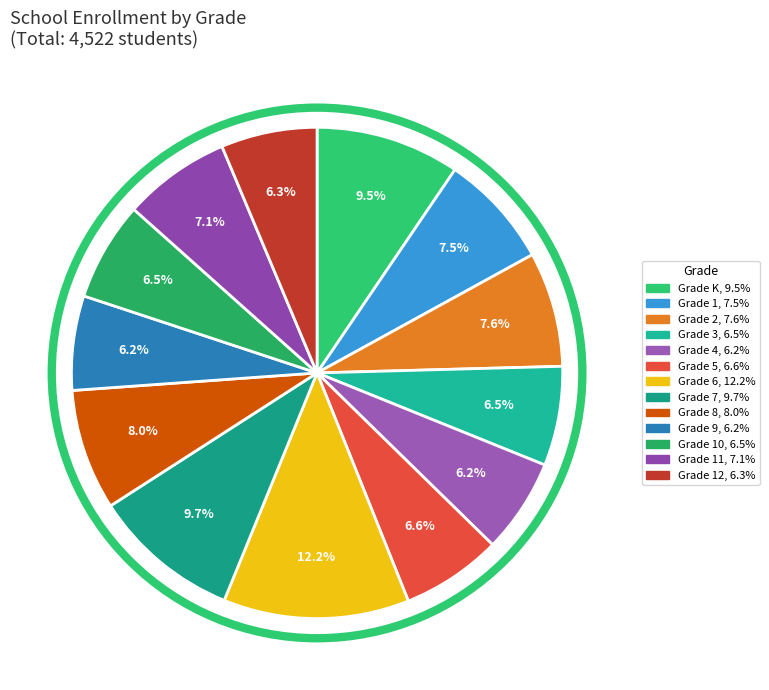

To the nearest percent, what is the average slice percentage?

8%